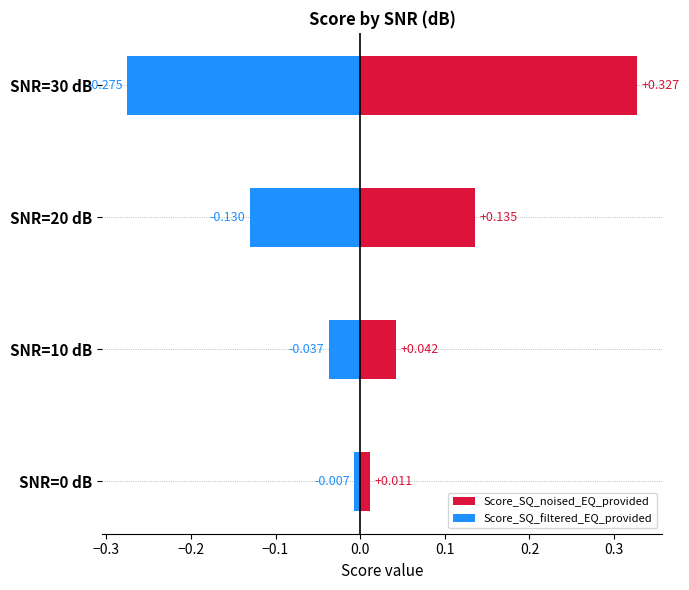

What is the difference between the highest and lowest values at SNR=30 dB?

0.6